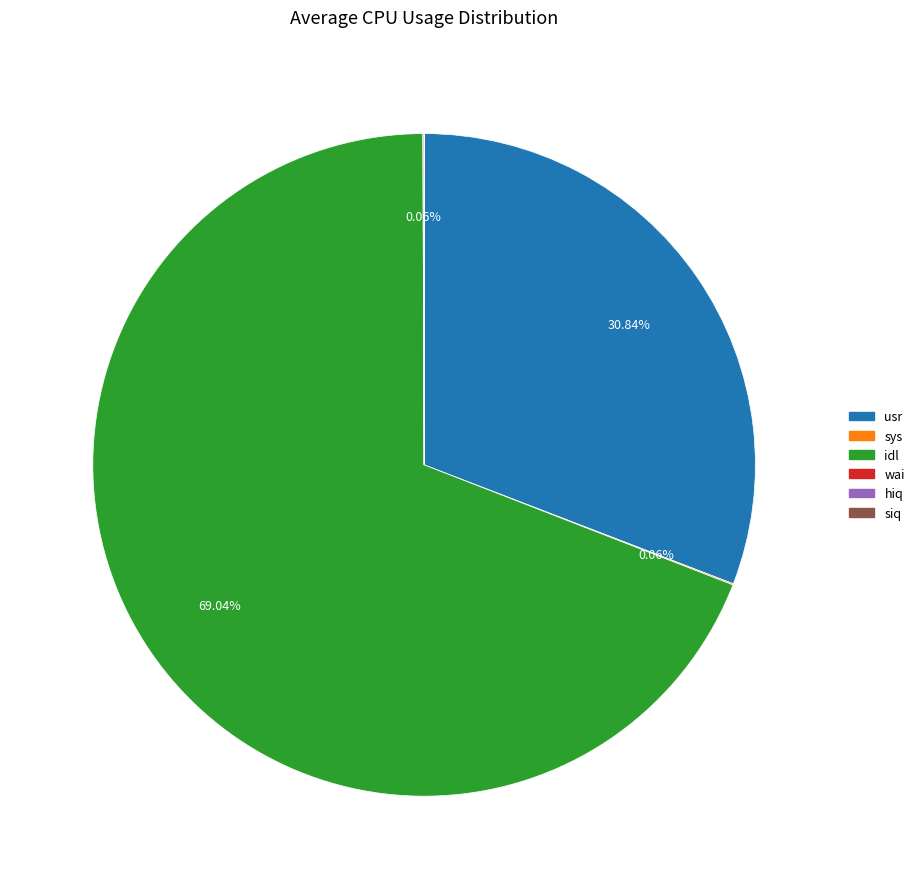

What is the largest slice in the pie chart?

idl